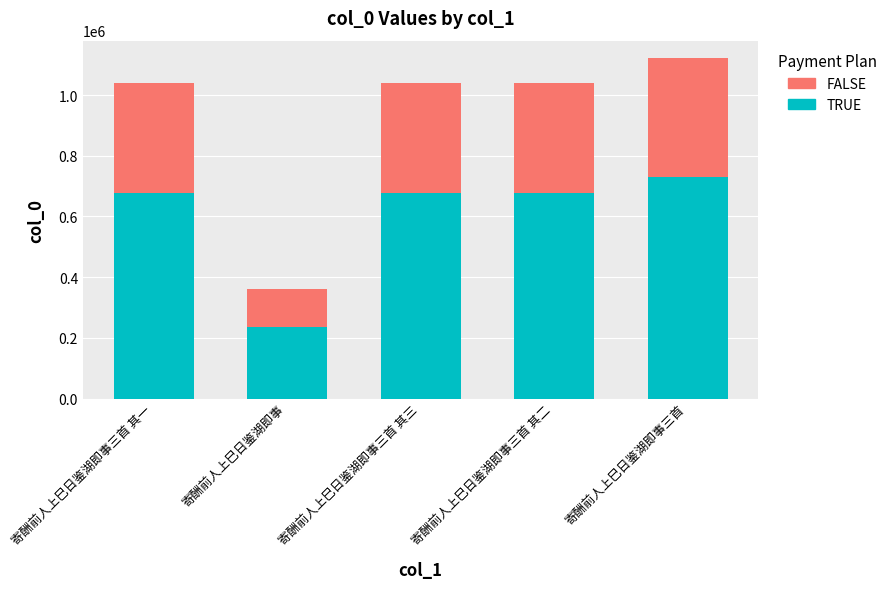

Is it true that TRUE equals 258370.2 at 寄酬前人上巳日鉴湖即事三首 其二?

False